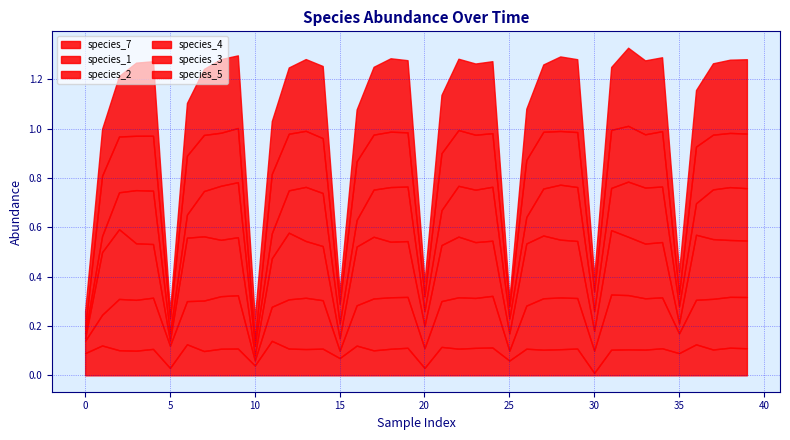

What is the sum of the species_1 values at 27 and 10?

0.2